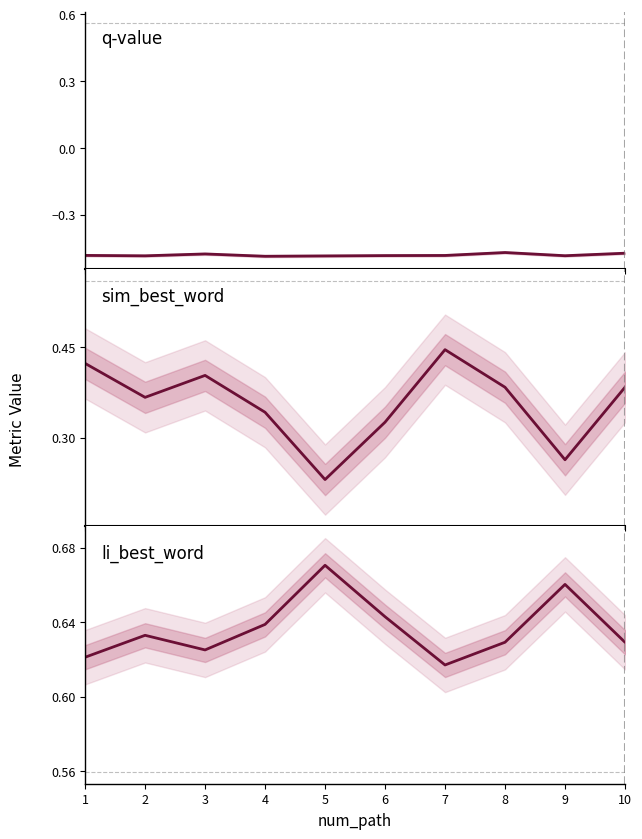

Rank the series at 10 from lowest to highest value.

q-value, sim_best_word, final_goal_value, li_best_word